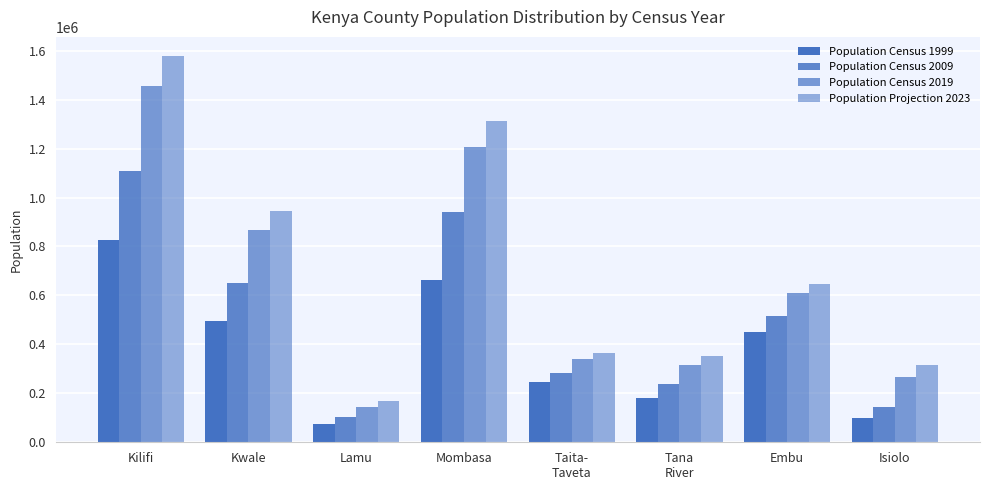

Which series has the largest total across all categories?

Population Projection 2023